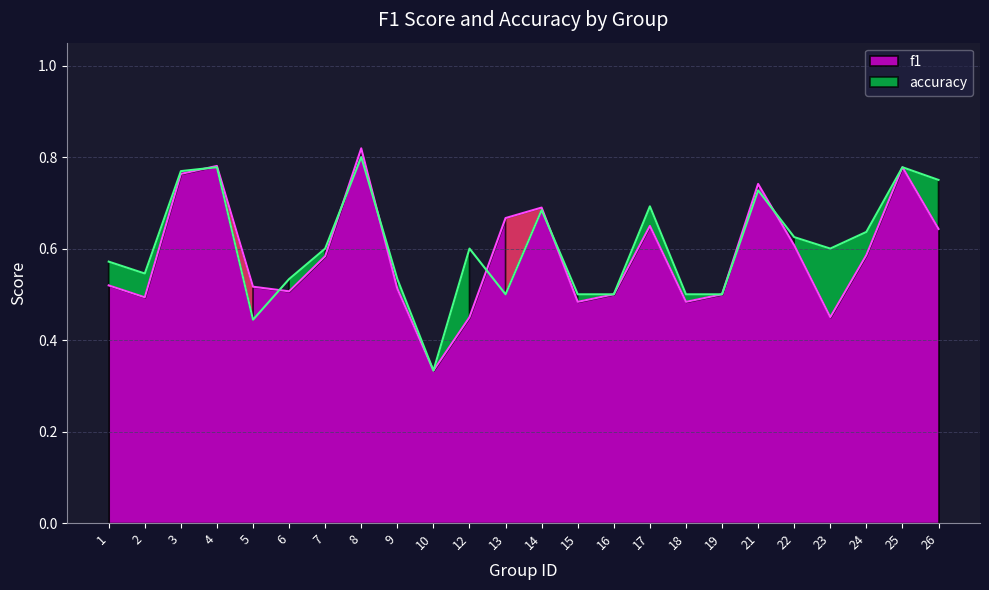

Which label corresponds to the largest value in the chart?

8